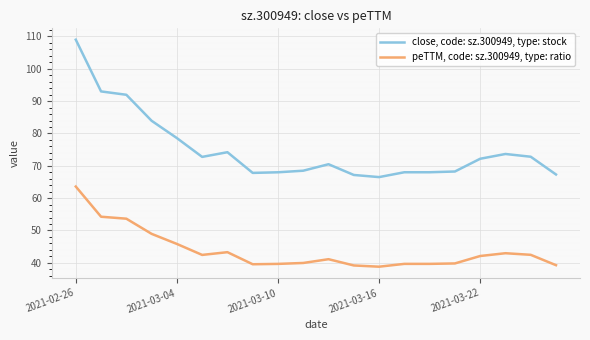

List the series in order of their overall mean, lowest first.

peTTM, code: sz.300949, type: ratio, close, code: sz.300949, type: stock